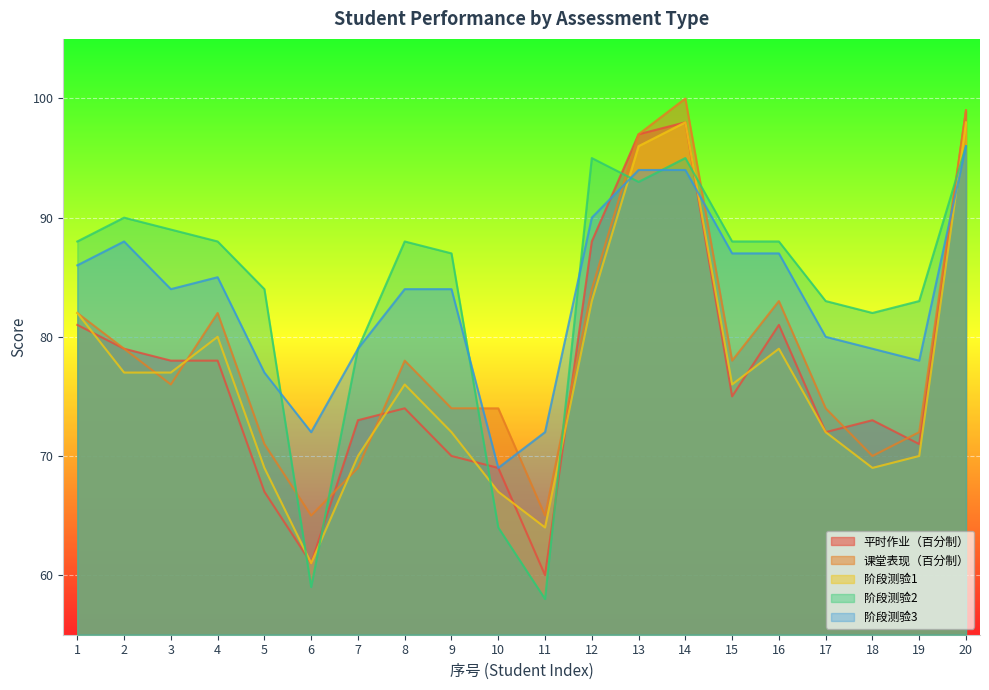

Which series has the largest total across all categories?

阶段测验2